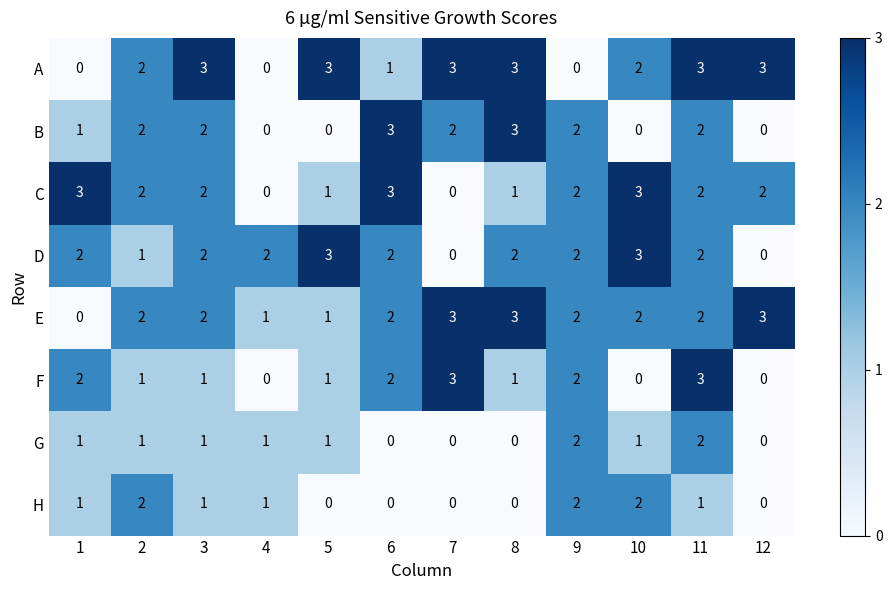

What is the sum of all C values?

21